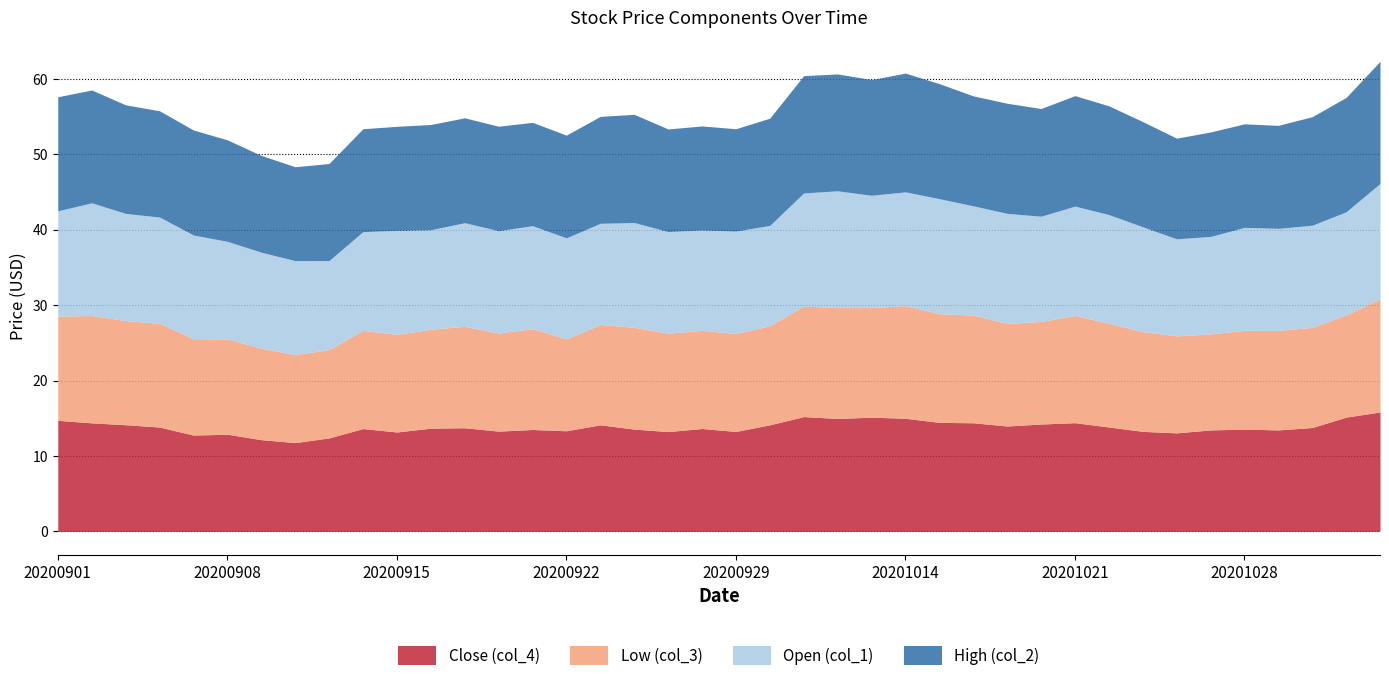

How many data points does each series have?

40